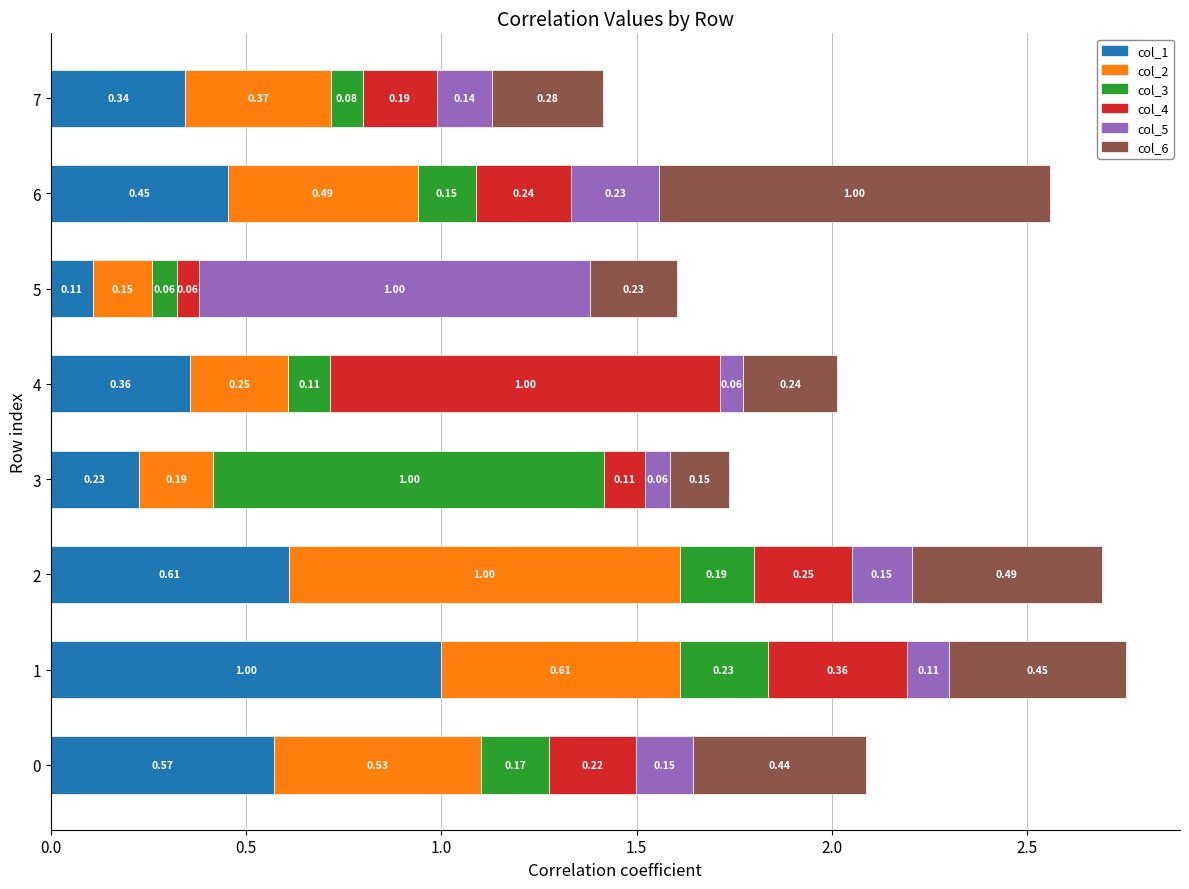

List the labels in order of col_1 value, largest first.

1, 2, 0, 6, 4, 7, 3, 5